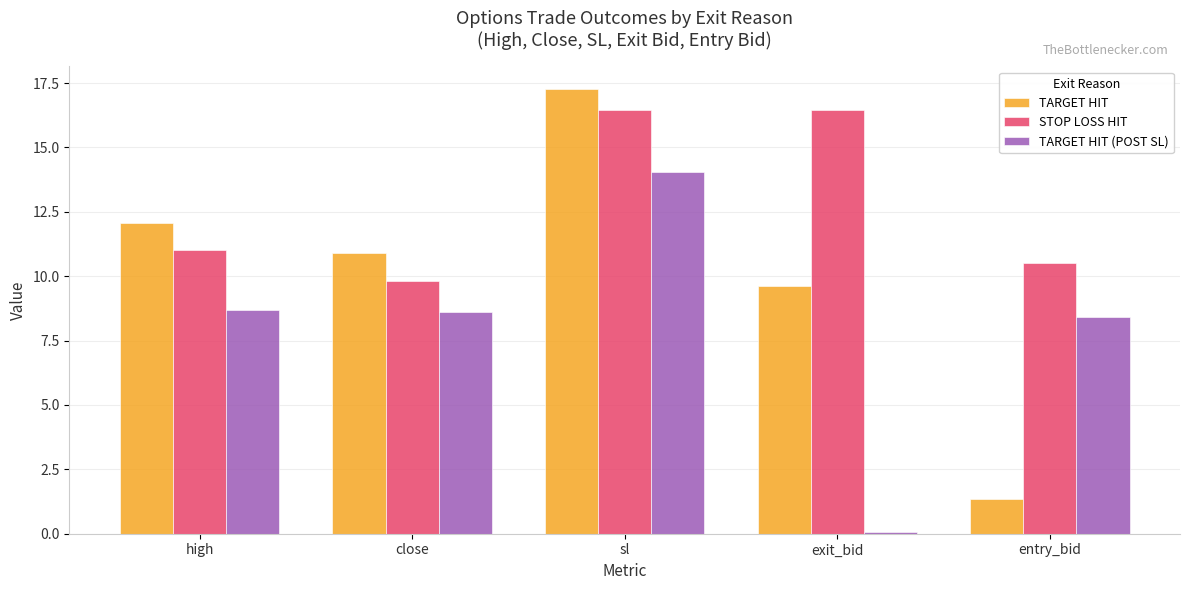

Between high and entry_bid, which series saw the biggest shift?

TARGET HIT